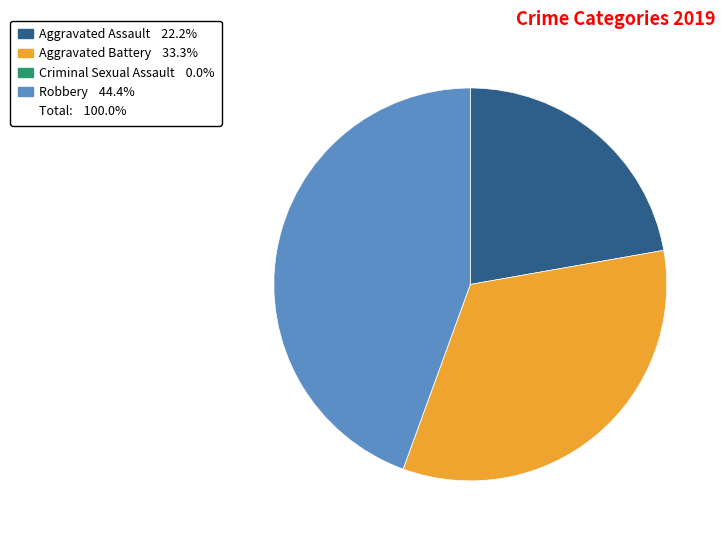

Does any single category account for the majority?

No